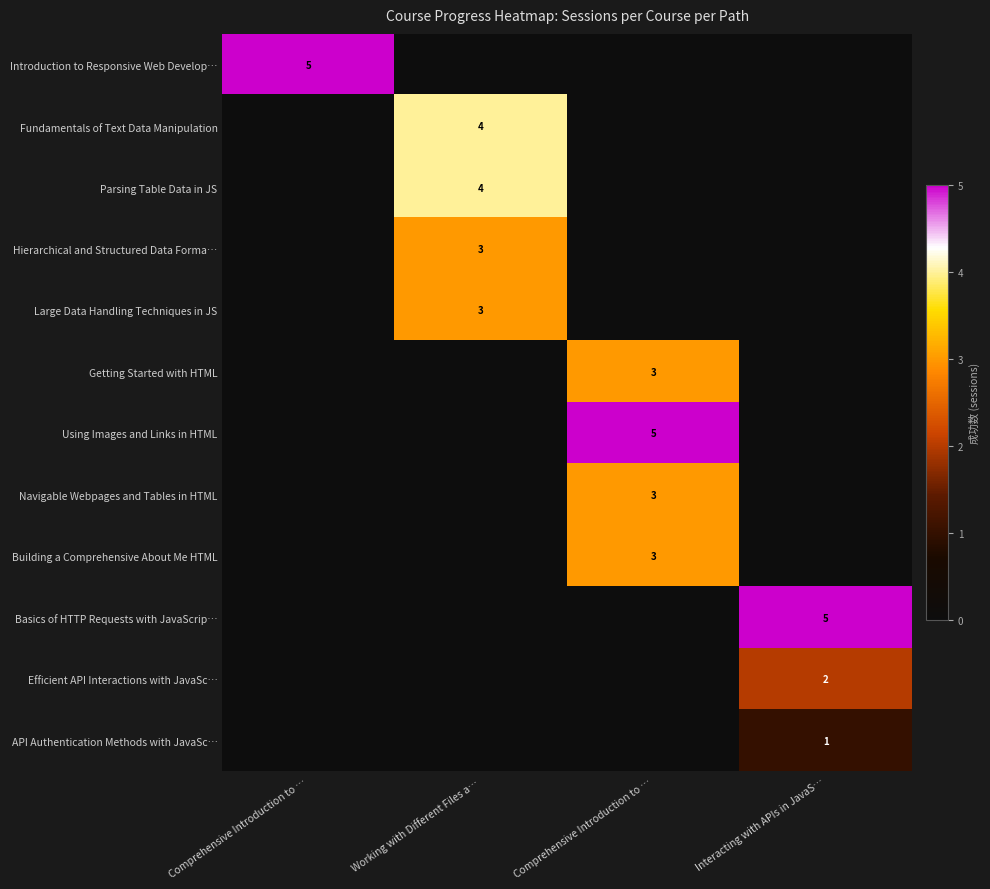

At how many categories does at least one series exceed 2?

4